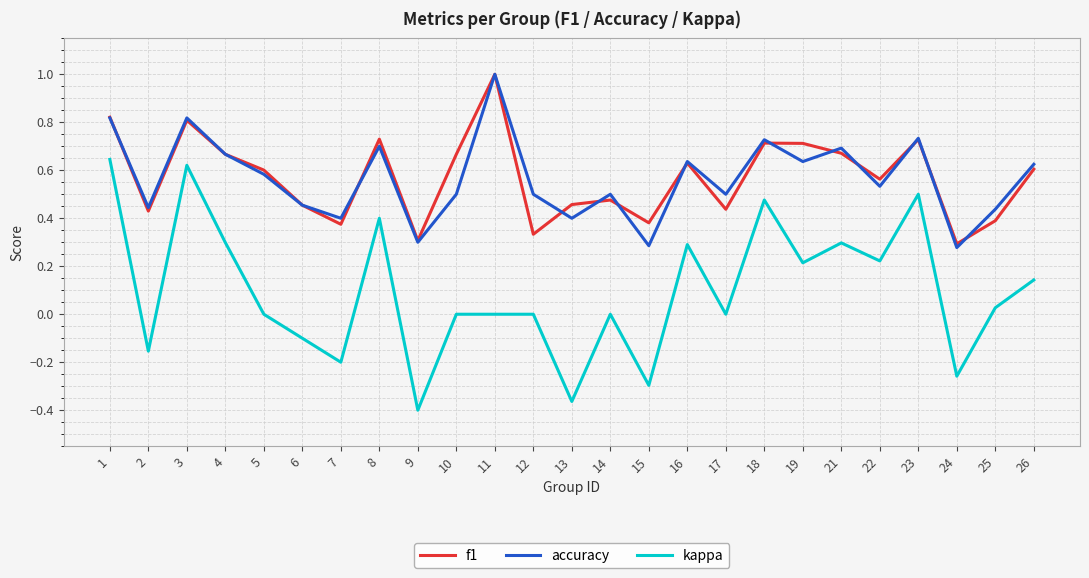

Is it true that f1 equals 0.6 at 22?

True